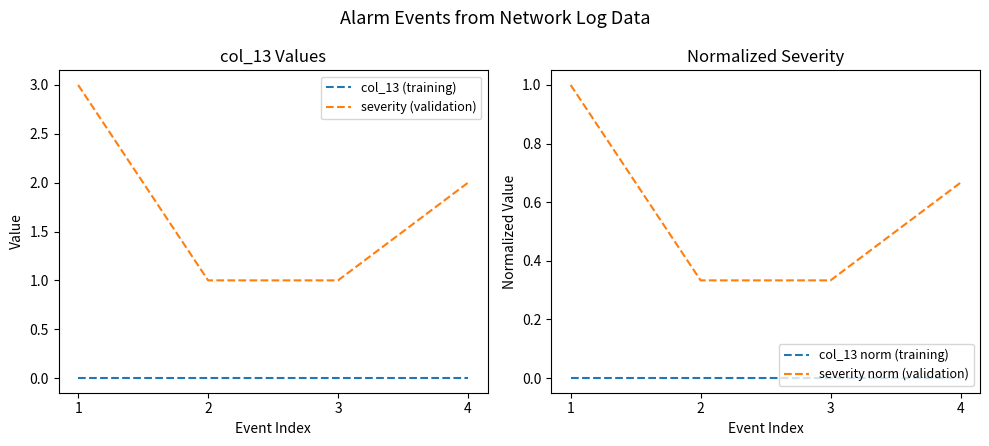

True or false: col_13 (training) has more than 0 interior local peaks.

False